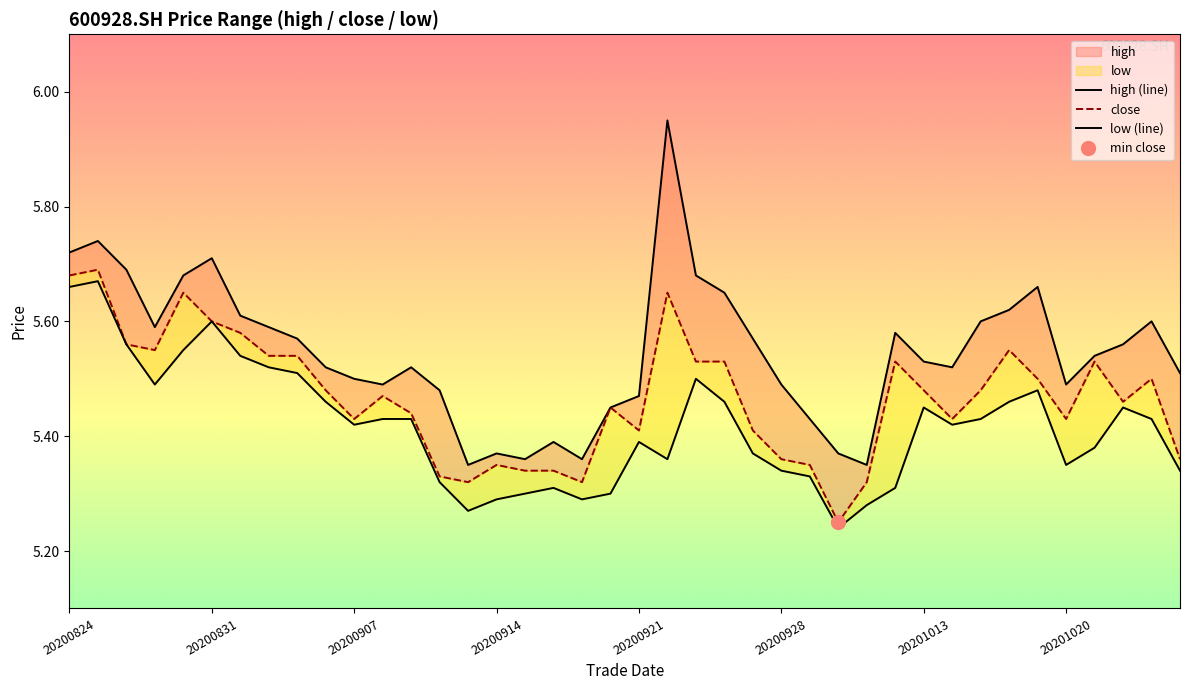

Is the value of close at 20200824 greater than the value of low (line) at 9?

Yes